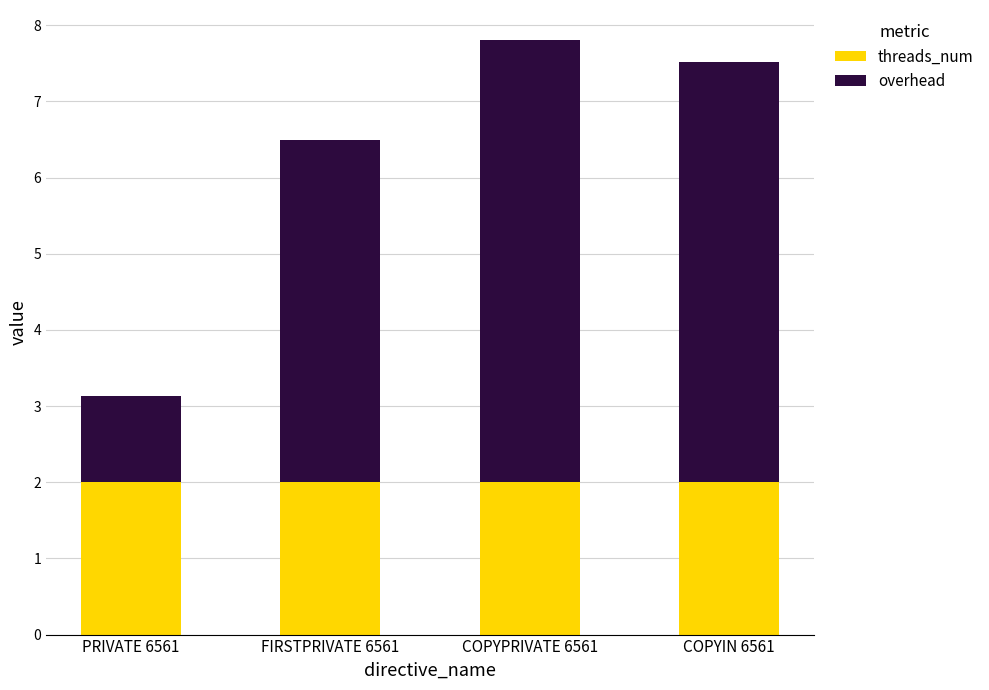

Is it true that threads_num equals 2.0 at FIRSTPRIVATE 6561?

True